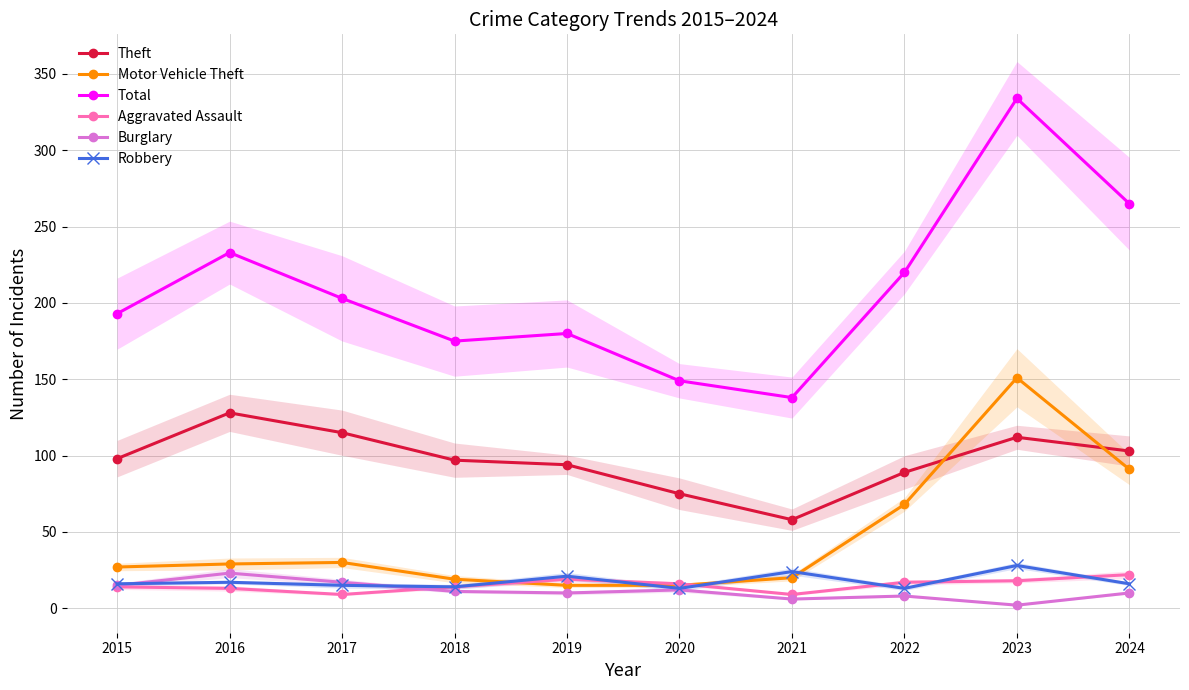

What is the greatest value displayed?

334